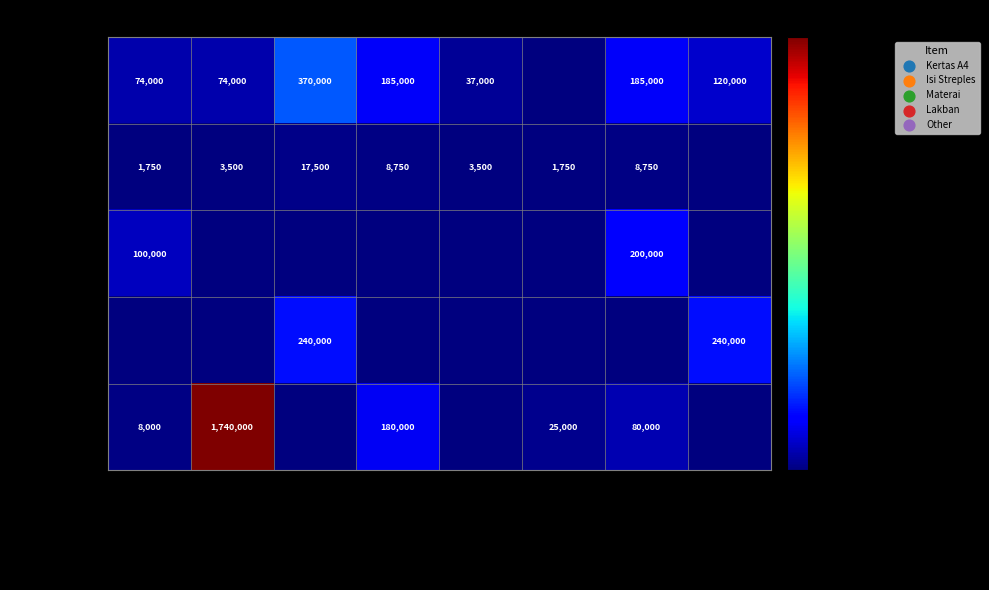

What is the difference between the Isi Streples values at OPS. GUDANG and KASIR?

14000